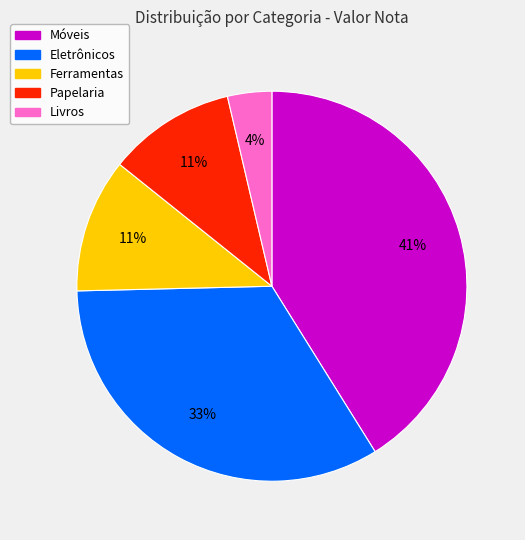

To the nearest percent, what is the difference between the Livros and Ferramentas slice percentages?

7%